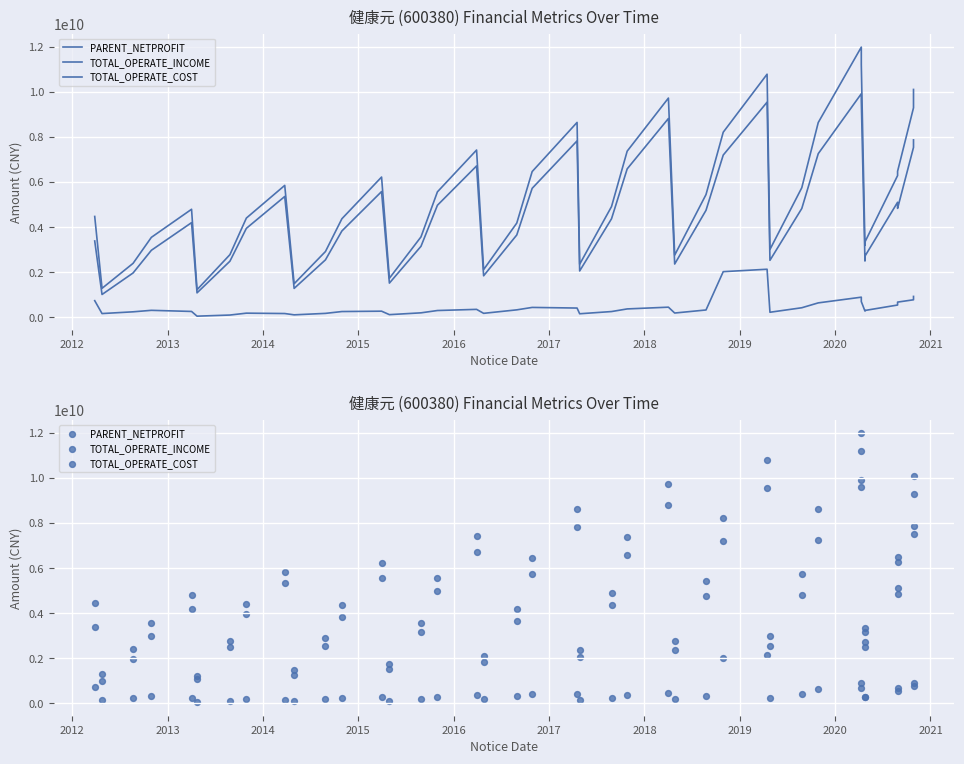

At how many categories does at least one series exceed 4588629229?

21